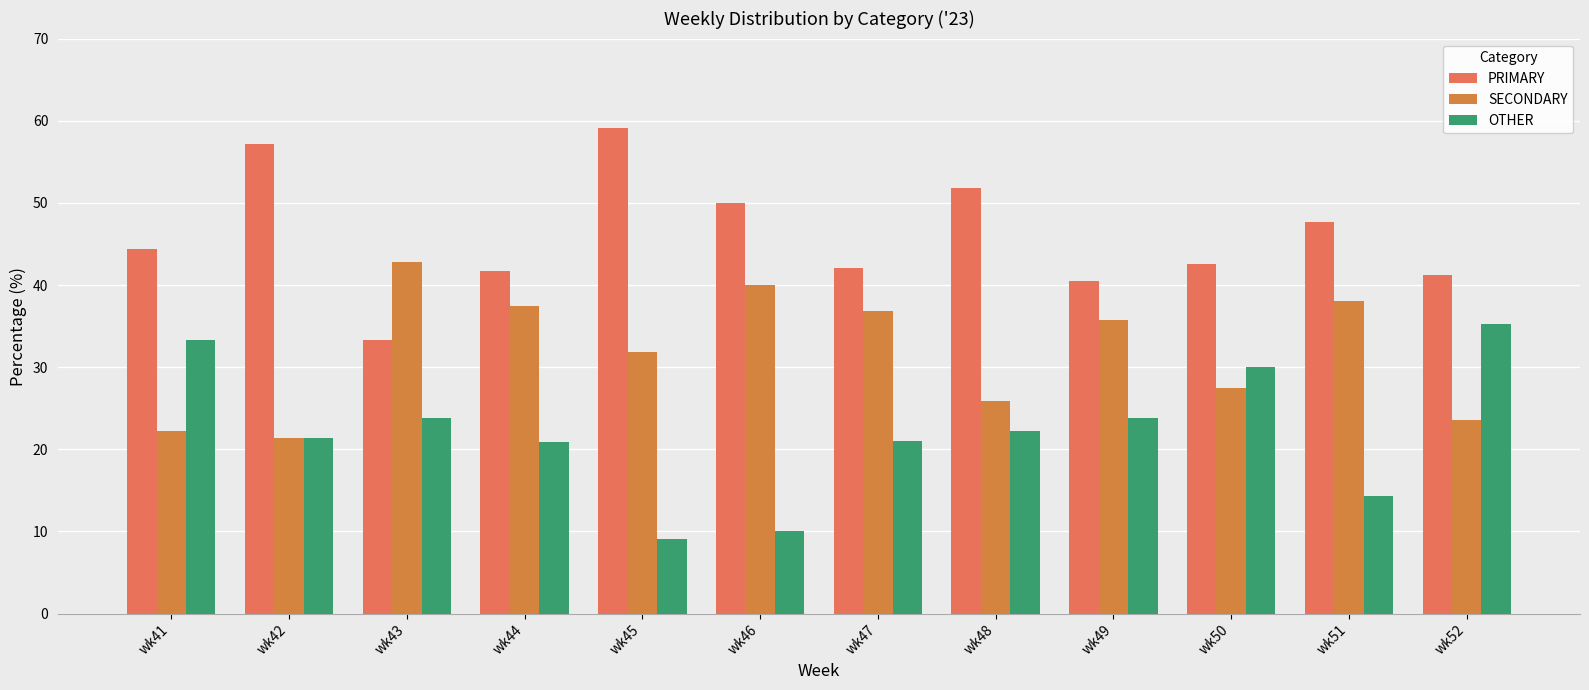

Which category has the highest value in the OTHER series?

wk52